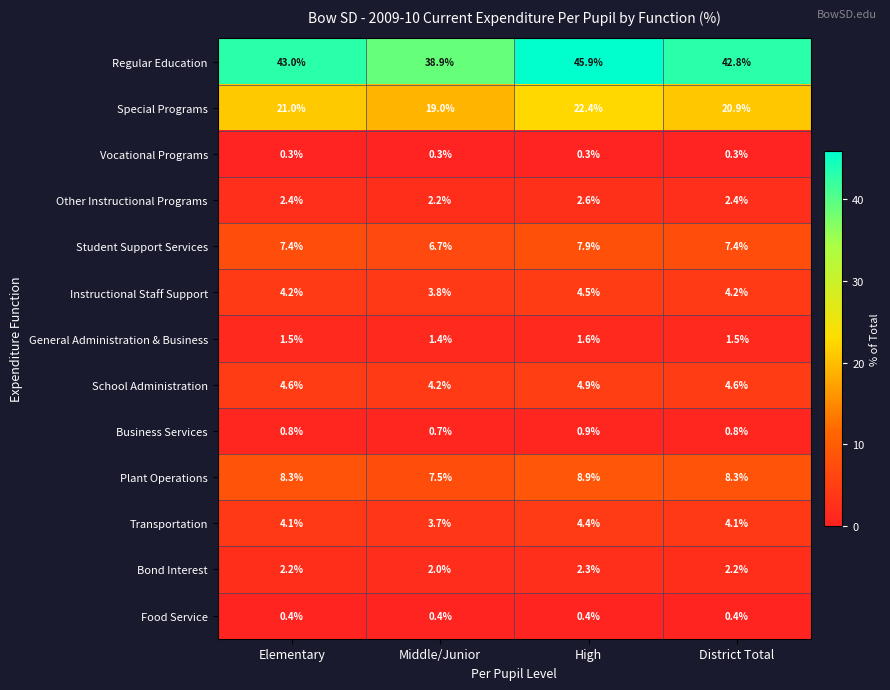

What is the difference between the highest and lowest values at Elementary?

42.7